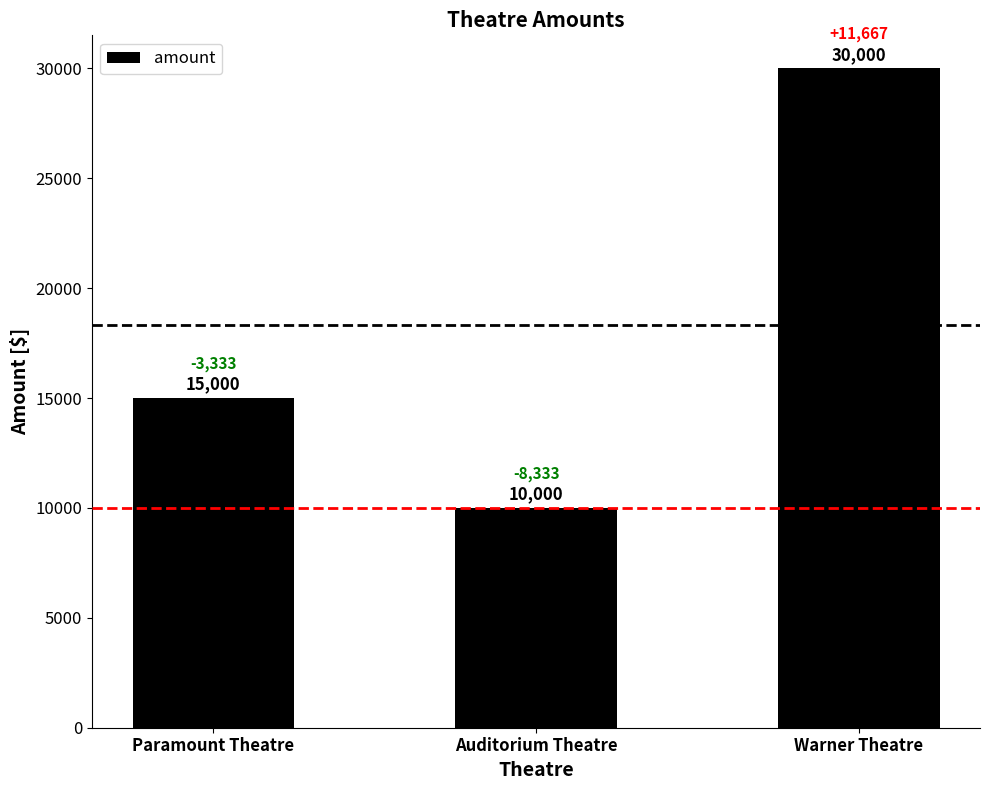

Count the values in the range 10000 to 30000.

3